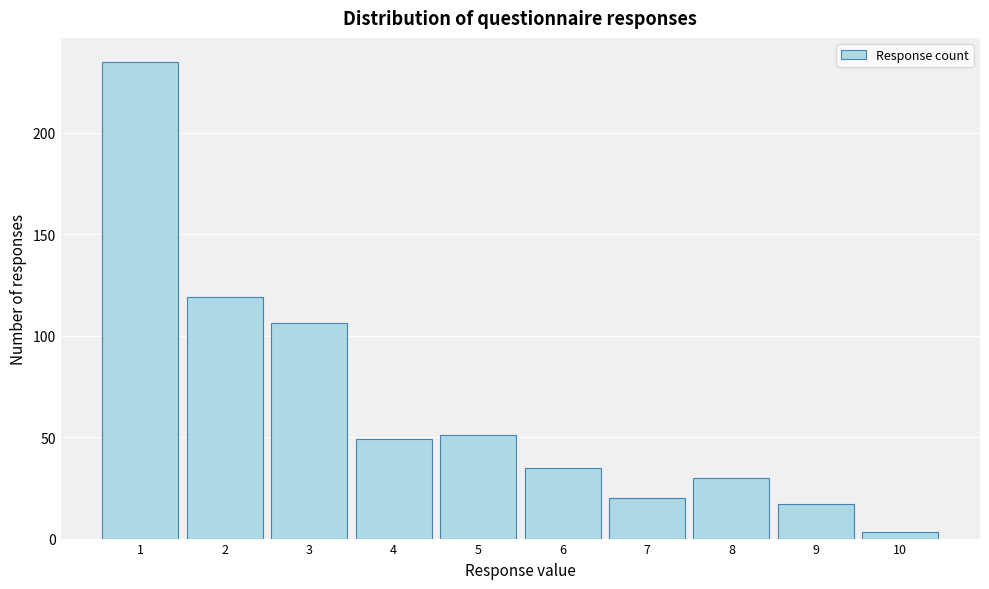

Reading left to right, list all the values displayed in this chart.

235	119	106	49	51	35	20	30	17	3